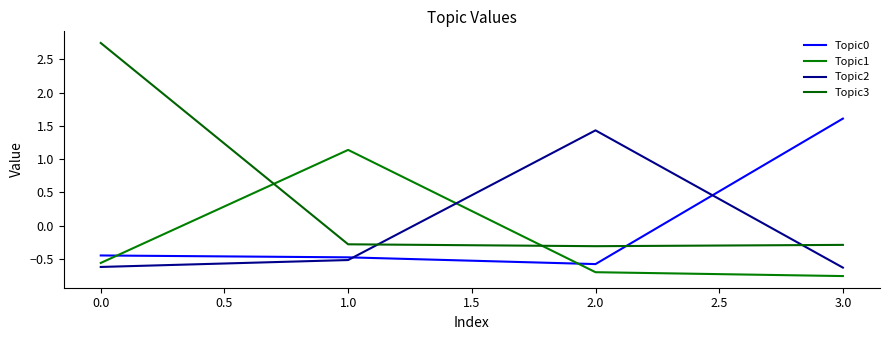

What is the average value of the Topic2 series?

-0.1